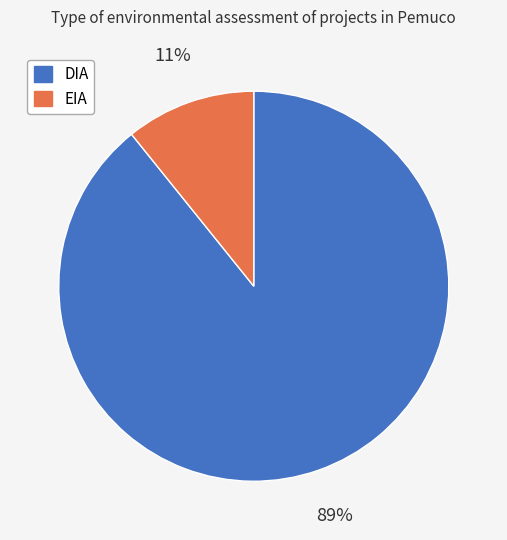

What is the largest slice in the pie chart?

DIA